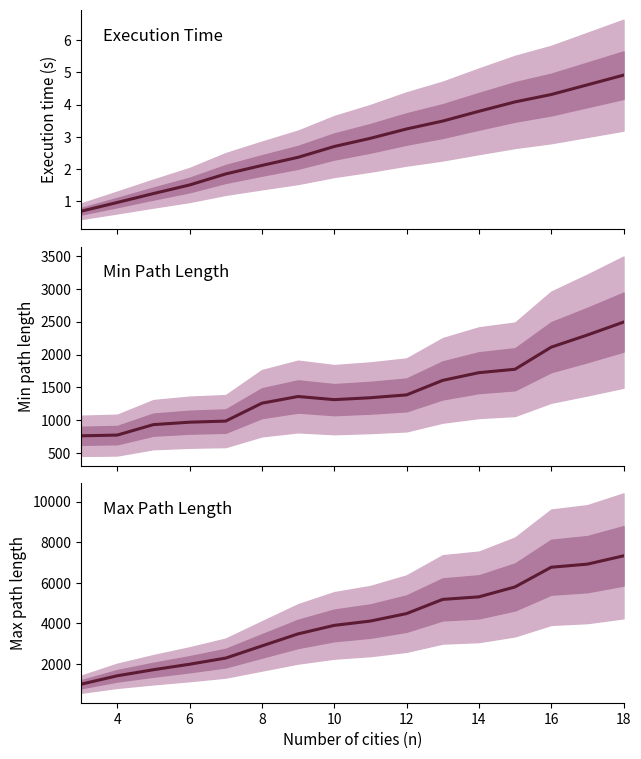

Which series has the largest range (max minus min)?

maxLength